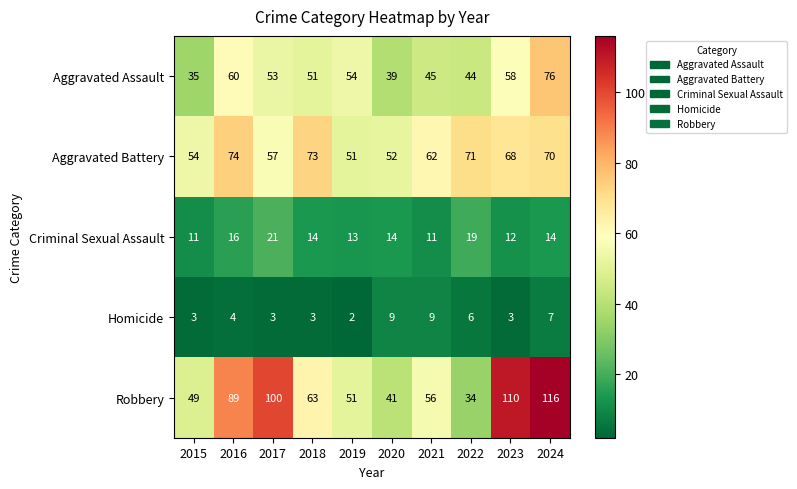

Which series changed the most between 2015 and 2018?

Aggravated Battery